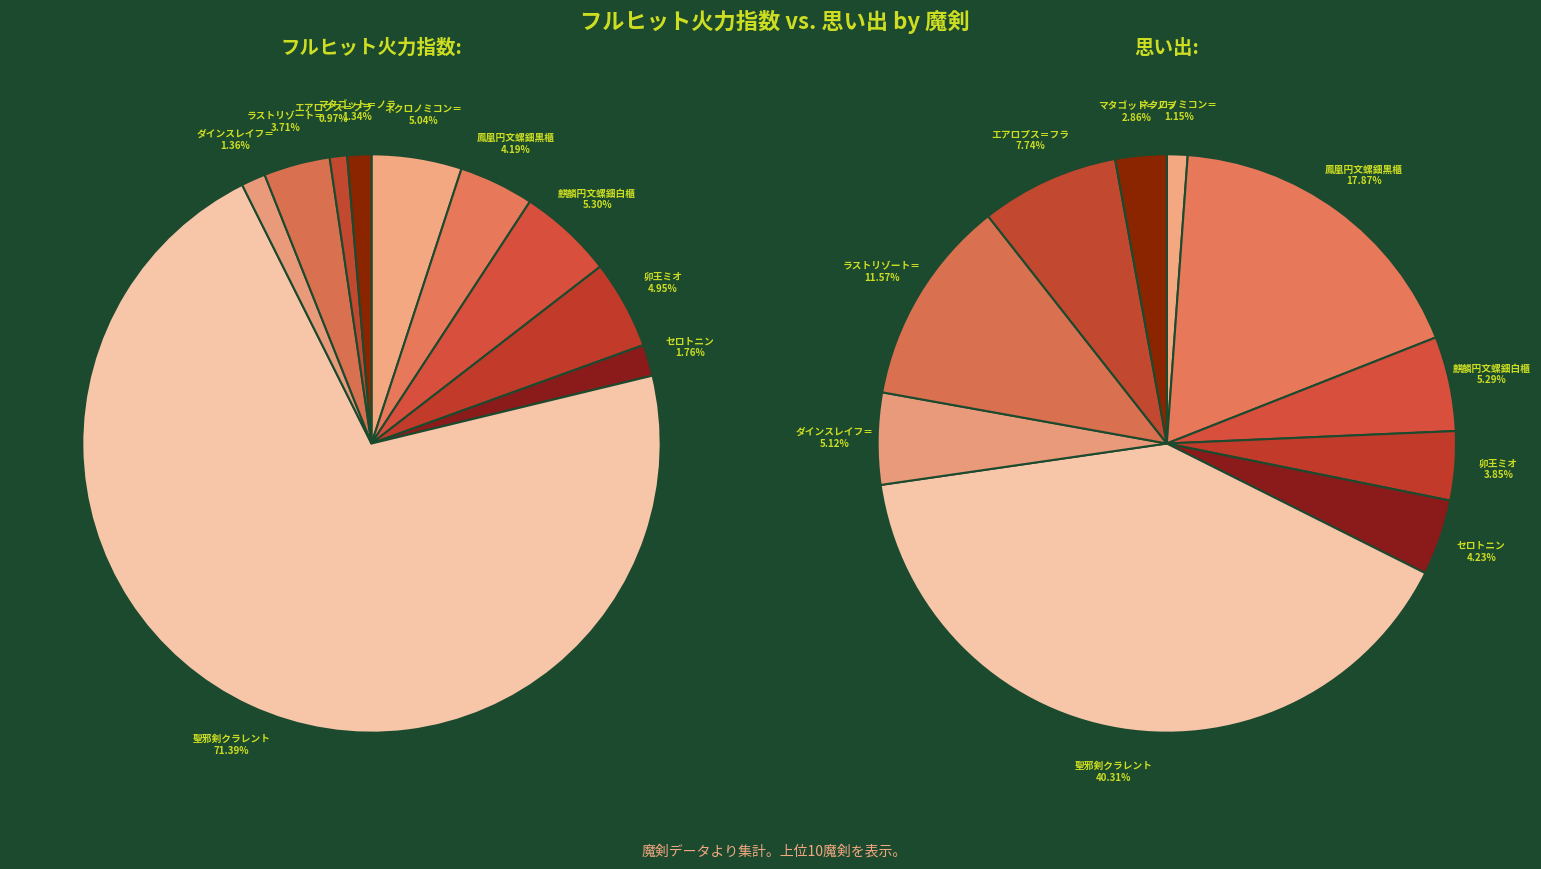

What percentage do 麒麟円文螺鈿白櫃＝ロスト and マタゴット＝ノラ together represent?

6.6%